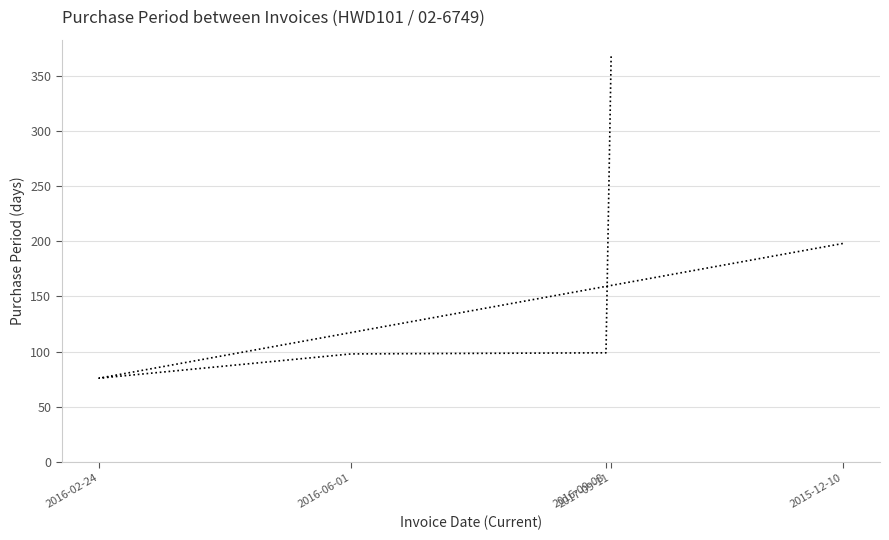

Between 2015-12-10 and 2016-02-24, which is larger?

2015-12-10